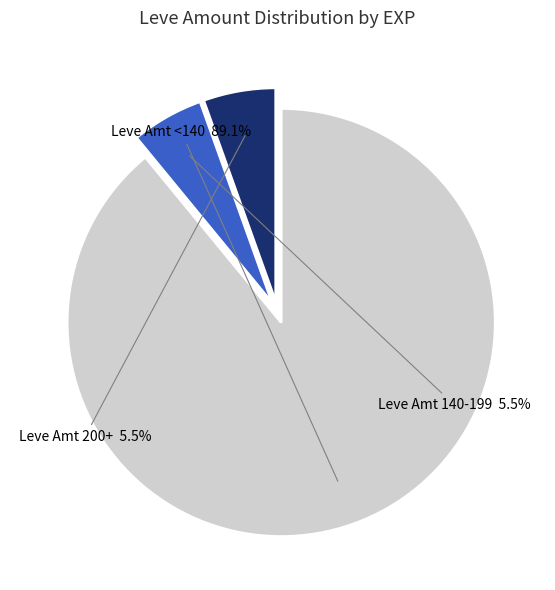

Does any single category account for the majority?

Yes